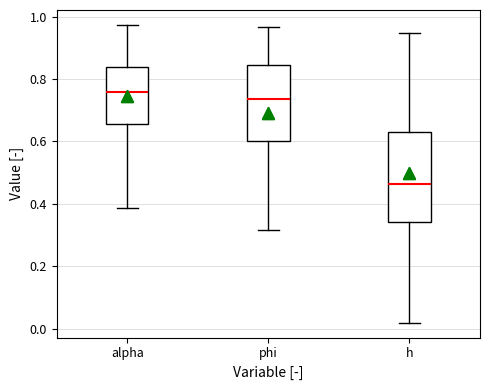

Reading left to right, transcribe this box plot: for each box, give where its median line is, the range the box spans, and where its two whiskers end, as read against the y-axis. The values are not printed on the chart, so give them approximately, as read against the axis.

alpha: median 0.76, box 0.66 to 0.84, whiskers 0.38 to 0.98
phi: median 0.74, box 0.60 to 0.84, whiskers 0.32 to 0.96
h: median 0.46, box 0.34 to 0.64, whiskers 0.02 to 0.94